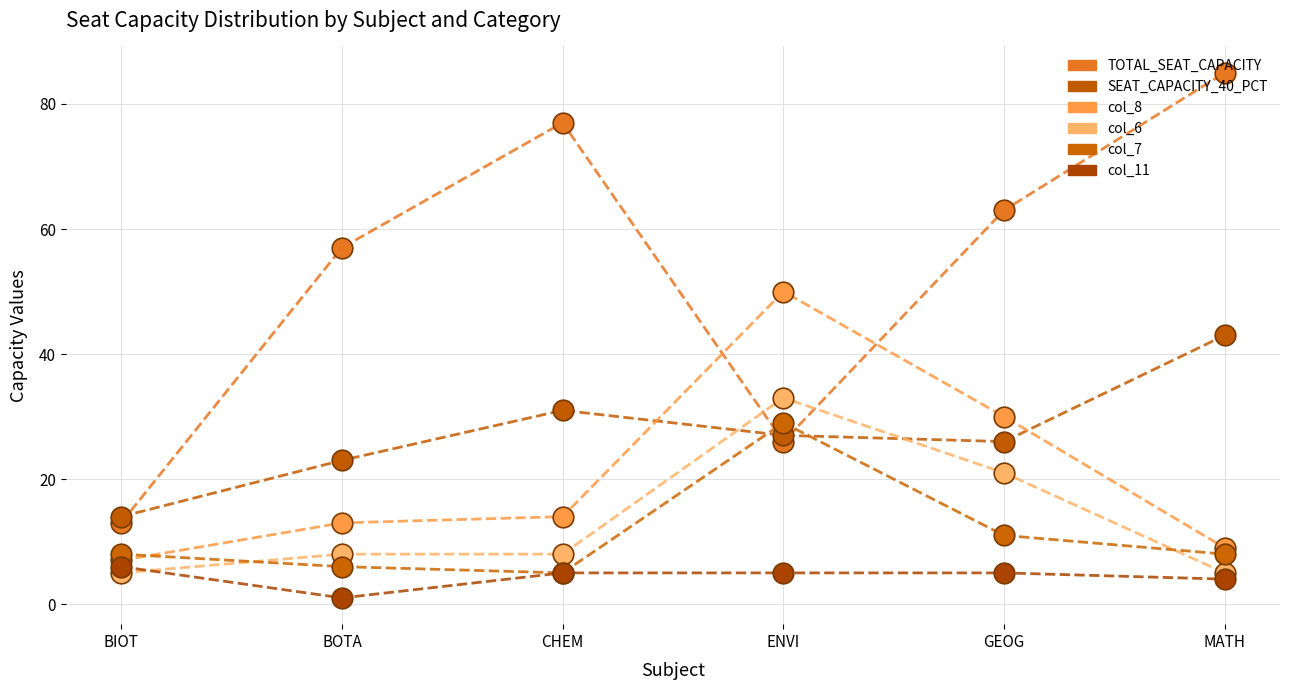

Is the value of SEAT_CAPACITY_40_PCT at ENVI greater than the value of col_8 at GEOG?

No